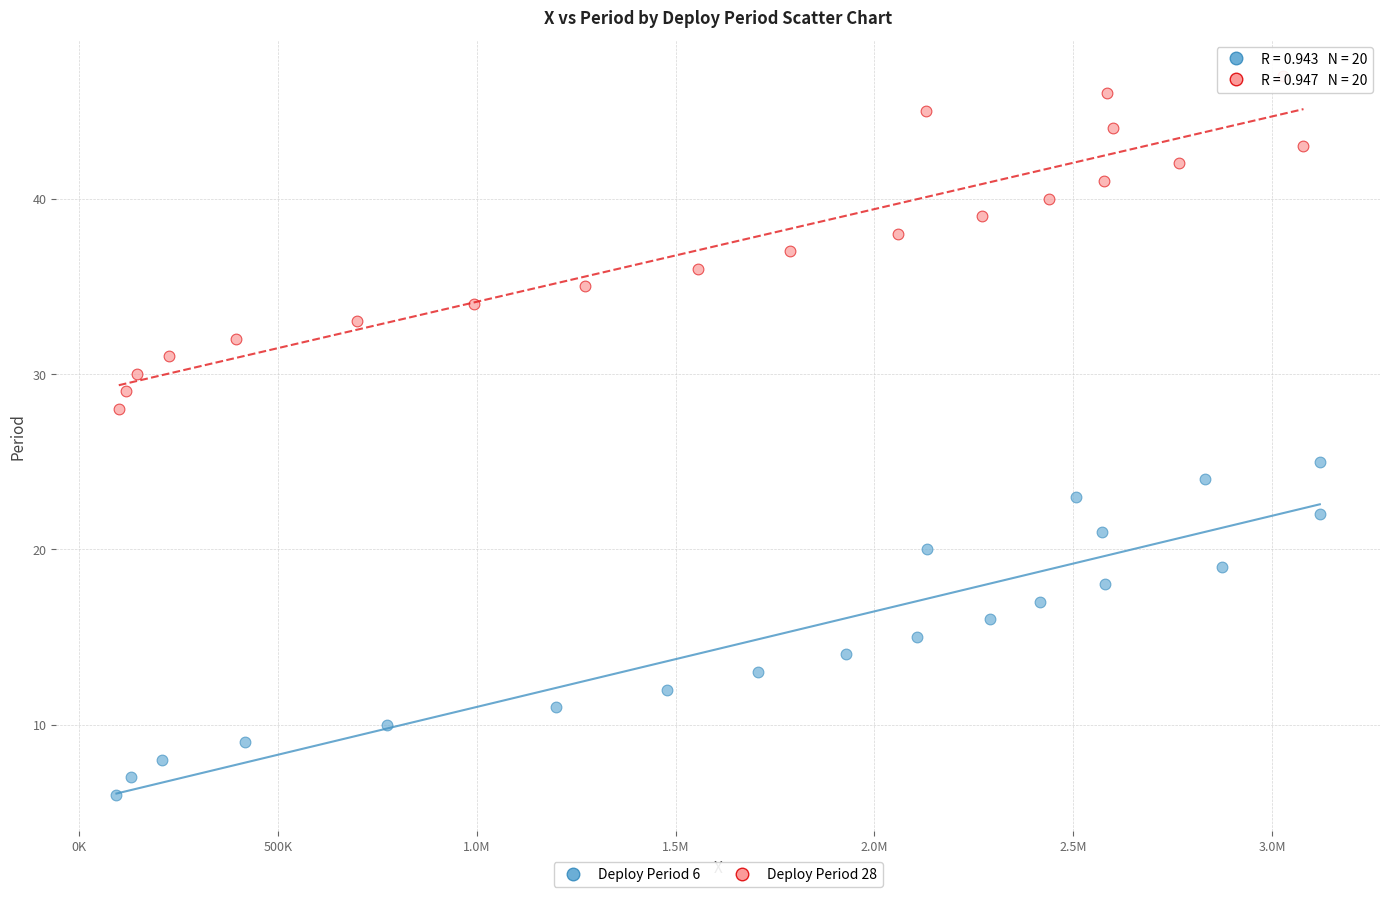

Which series contains the highest Y value?

Deploy Period 28